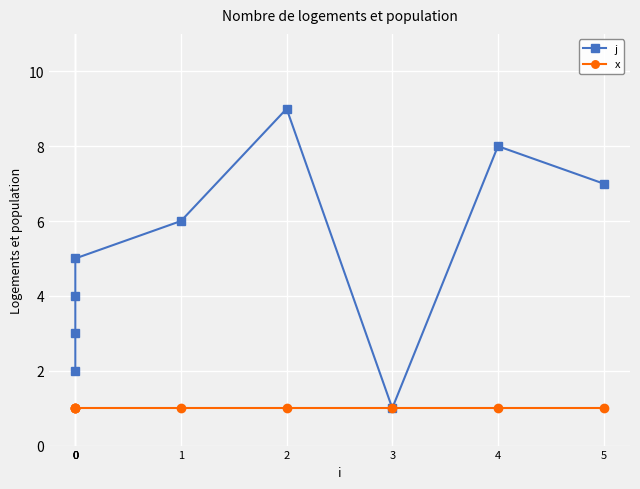

True or false: j and x cross at least once.

False